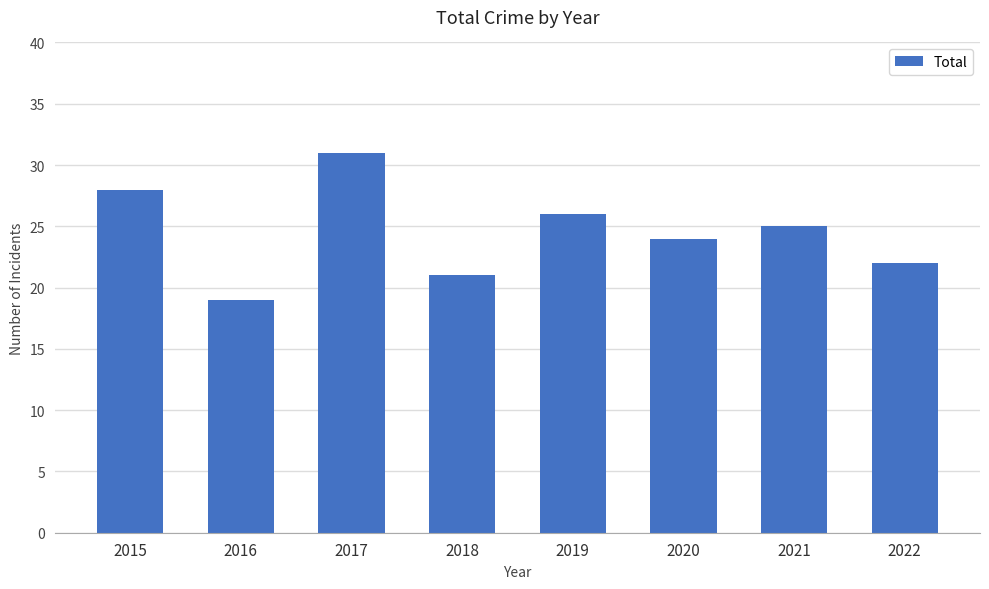

Count the number of categories in the chart.

8